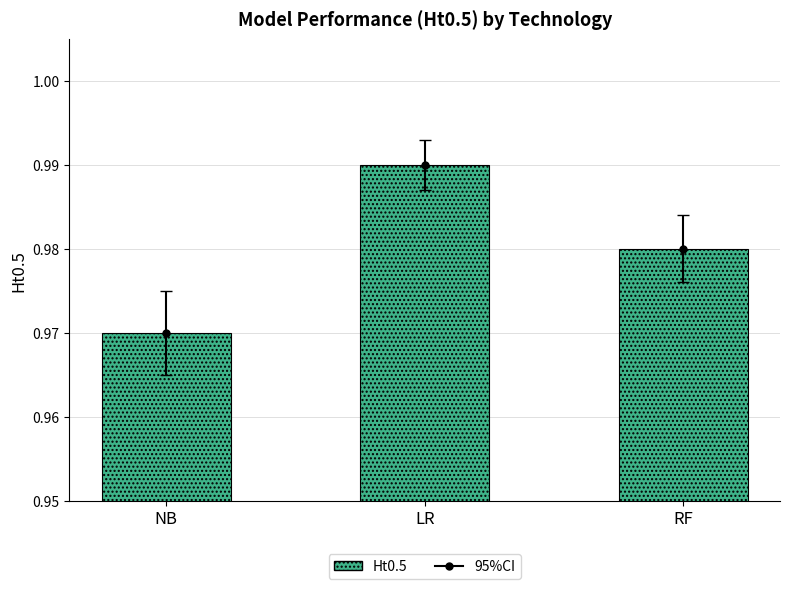

What is the sum of the values at NB and RF?

1.9